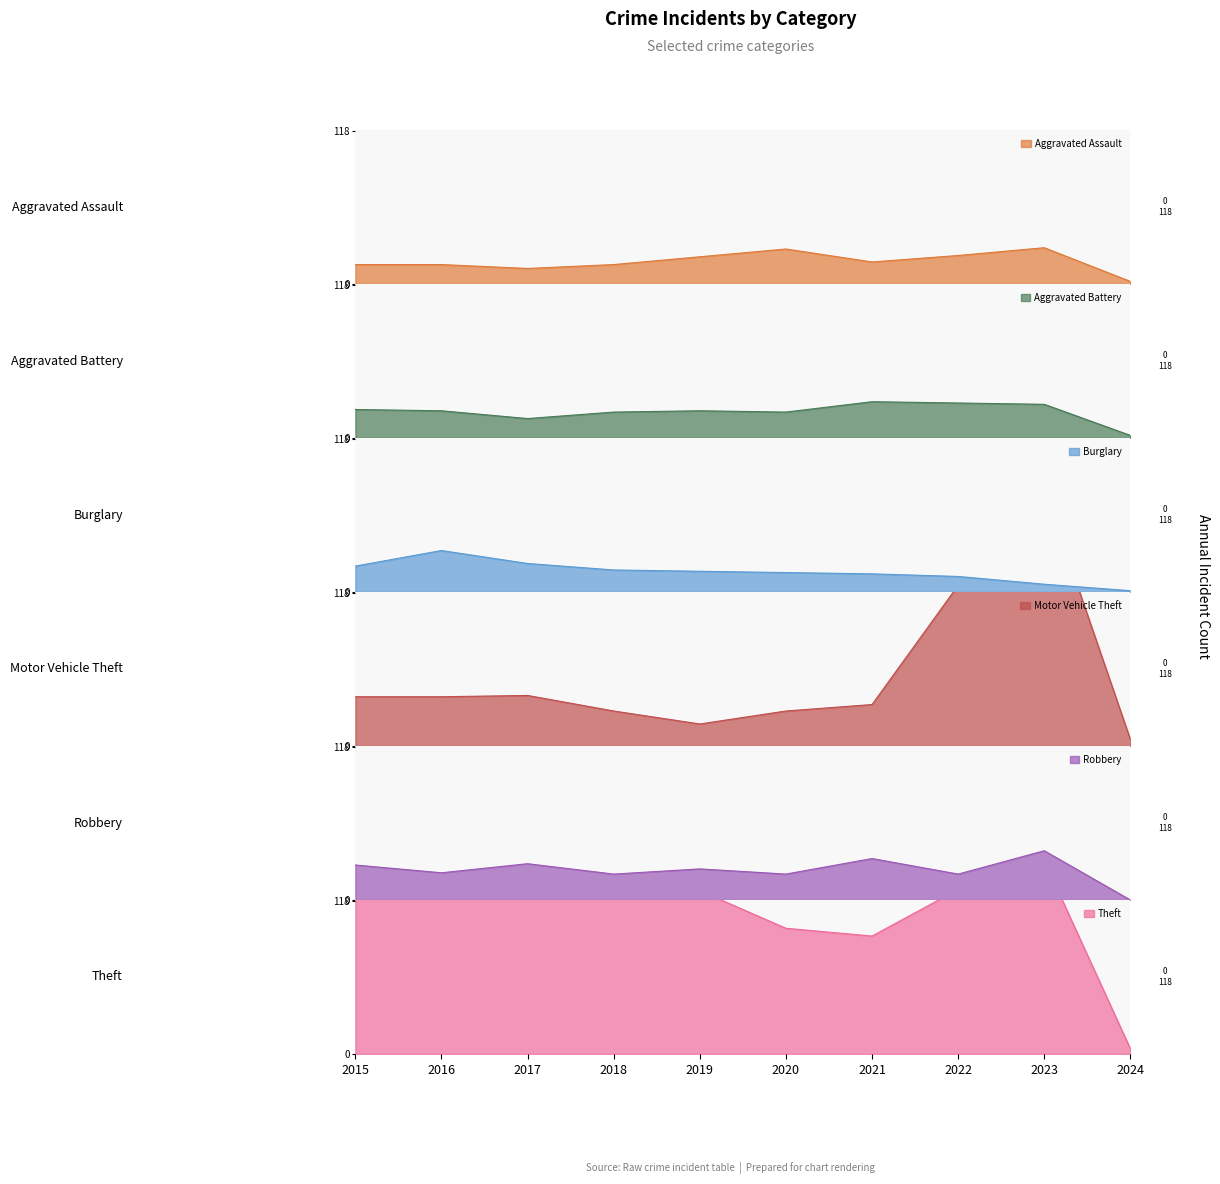

Rank the categories by Aggravated Battery value from highest to lowest.

2021, 2022, 2023, 2015, 2016, 2019, 2018, 2020, 2017, 2024